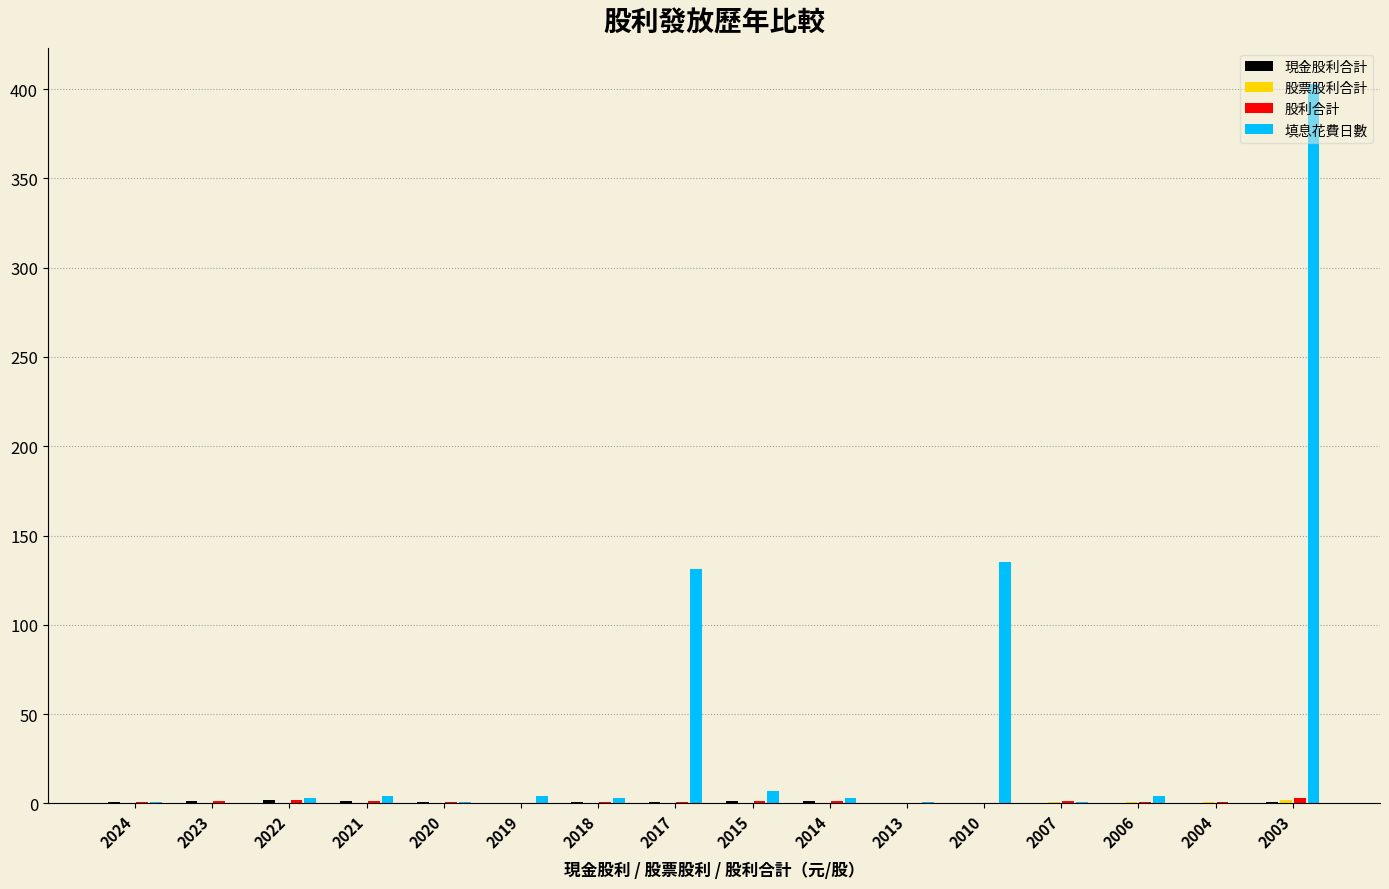

Which label corresponds to the largest value in the chart?

2003